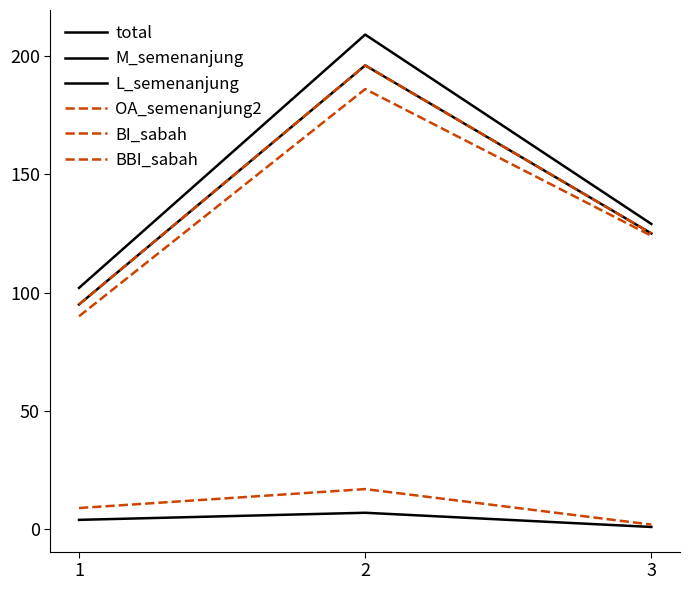

What is the value of the M_semenanjung point at the 2nd from the left?

7